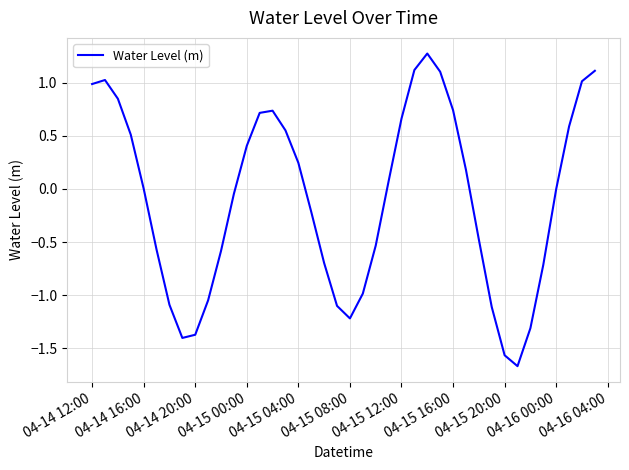

What is the maximum value shown in the chart?

1.3